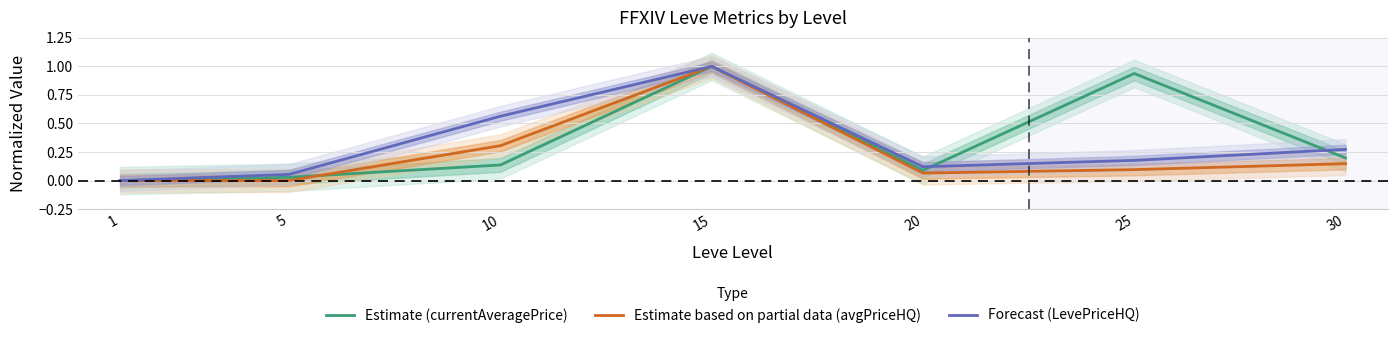

True or false: Estimate (currentAveragePrice) has more than 2 points higher than both neighbors.

False